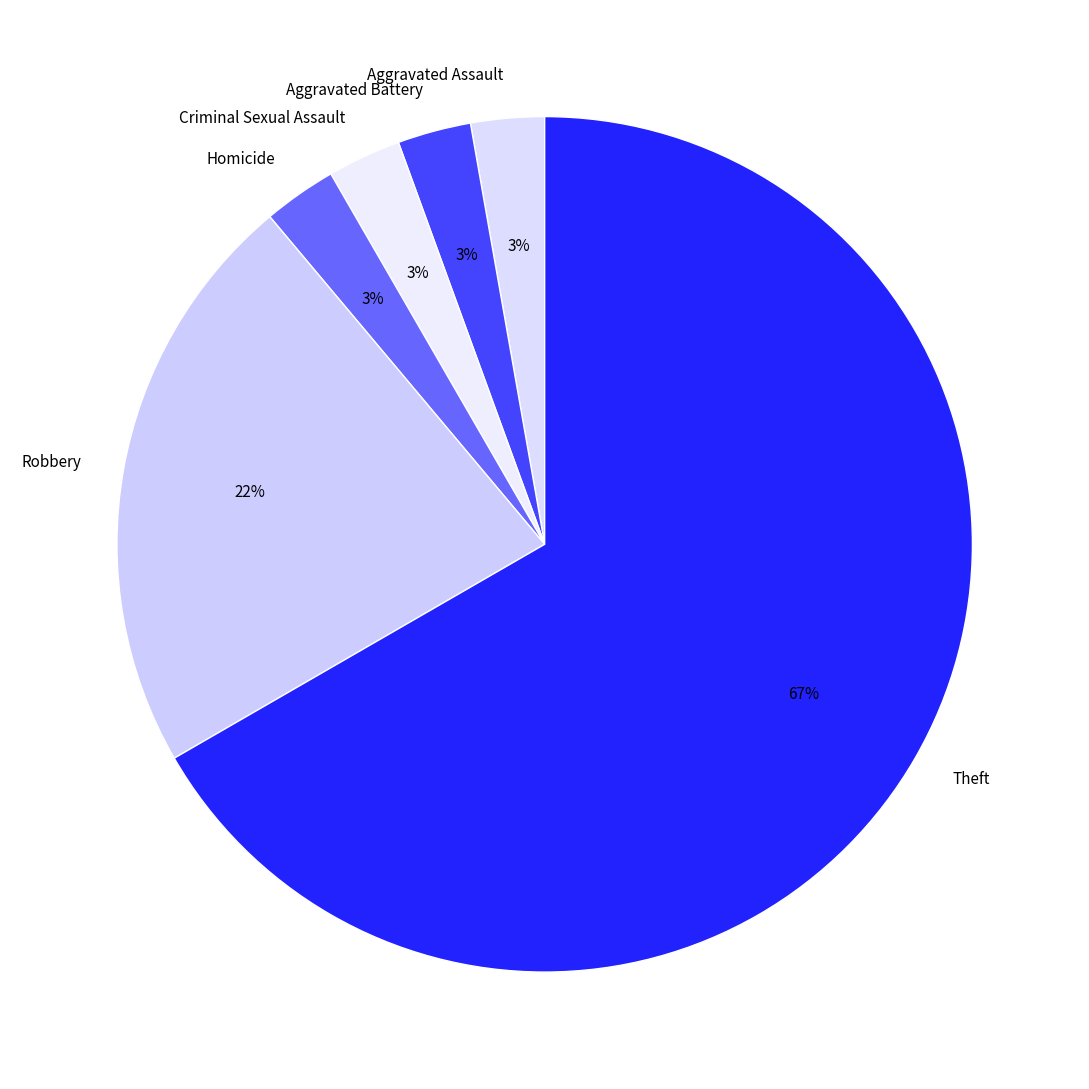

To the nearest percent, what is the combined percentage of Aggravated Assault and Aggravated Battery?

6%